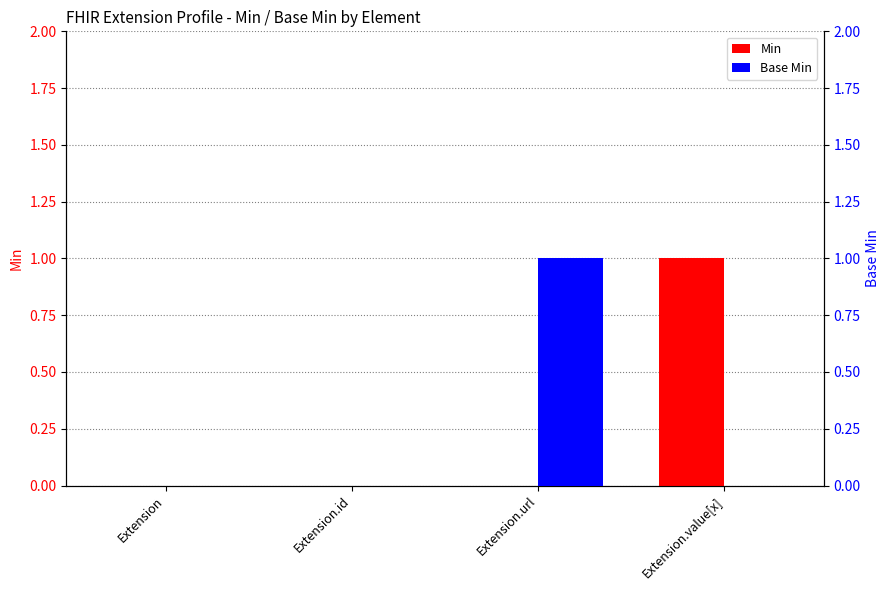

How many categories are shown in the chart?

4